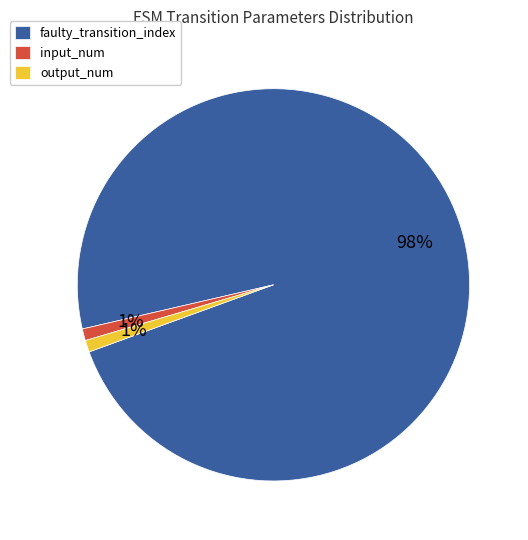

Does input_num represent more than half of the total?

No